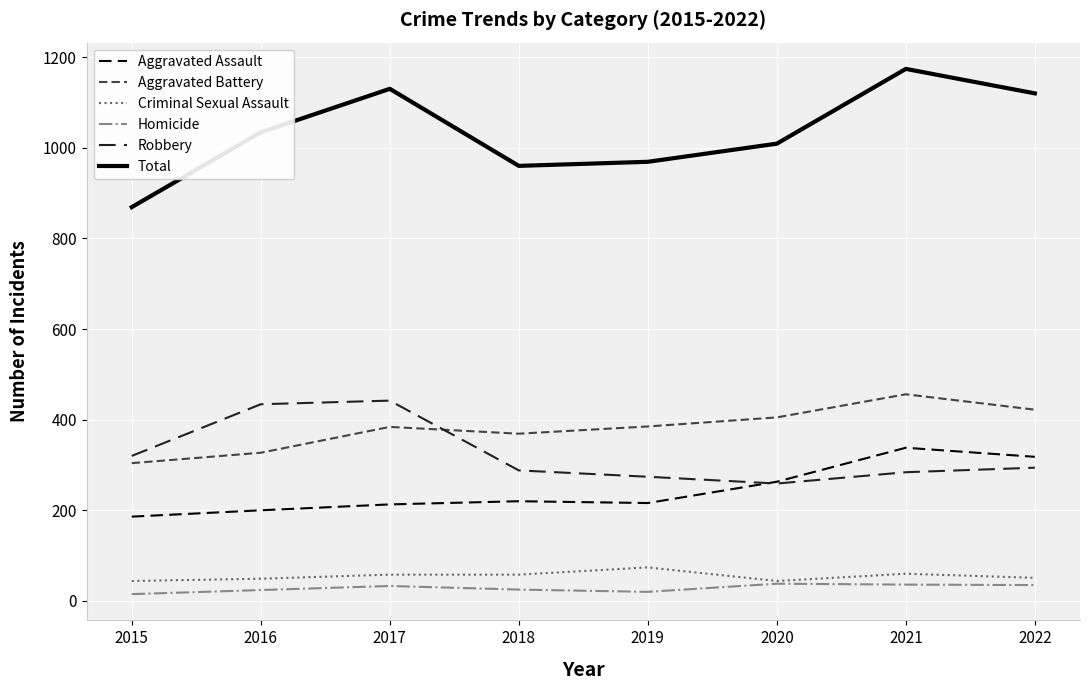

True or false: Robbery and Homicide intersect in this chart.

False